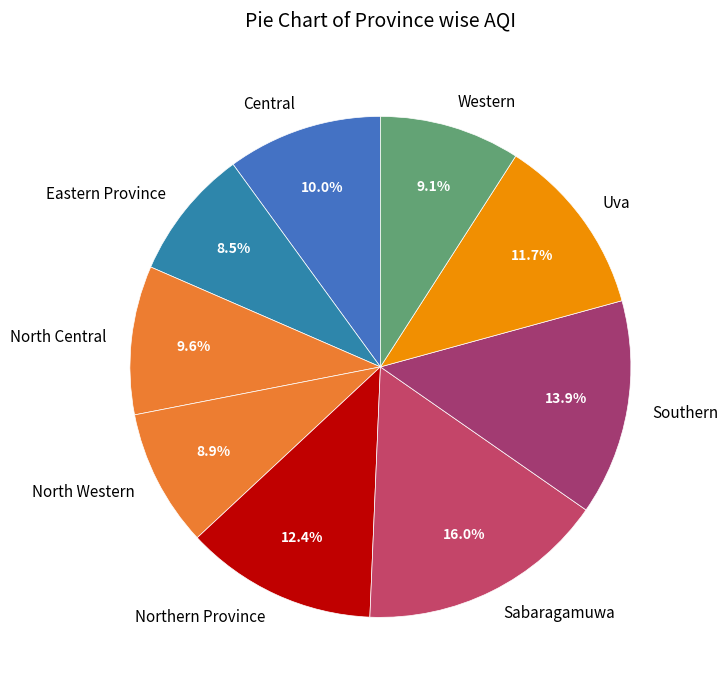

Is there a majority slice in this chart?

No